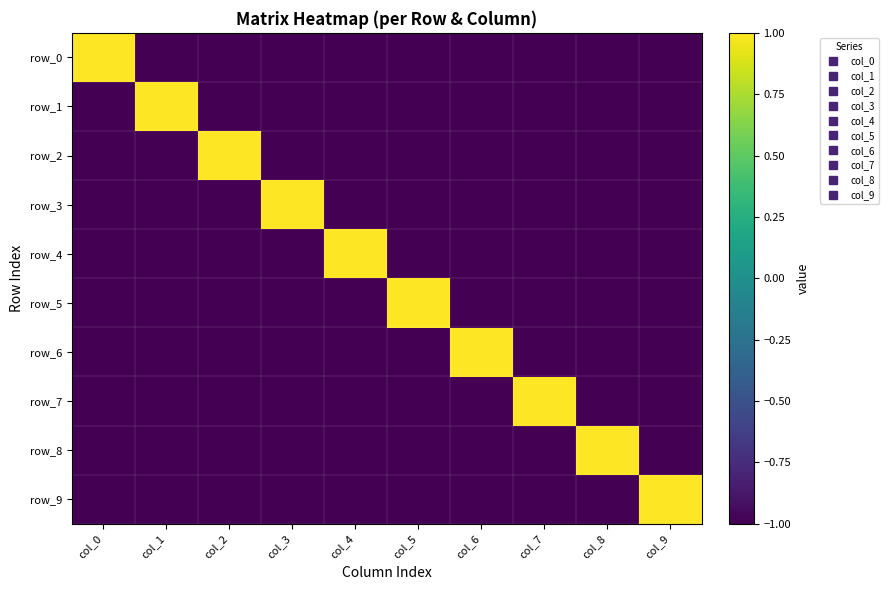

Reading left to right, transcribe all the data shown in this chart.

row_0: 1	-1	-1	-1	-1	-1	-1	-1	-1	-1
row_1: -1	1	-1	-1	-1	-1	-1	-1	-1	-1
row_2: -1	-1	1	-1	-1	-1	-1	-1	-1	-1
row_3: -1	-1	-1	1	-1	-1	-1	-1	-1	-1
row_4: -1	-1	-1	-1	1	-1	-1	-1	-1	-1
row_5: -1	-1	-1	-1	-1	1	-1	-1	-1	-1
row_6: -1	-1	-1	-1	-1	-1	1	-1	-1	-1
row_7: -1	-1	-1	-1	-1	-1	-1	1	-1	-1
row_8: -1	-1	-1	-1	-1	-1	-1	-1	1	-1
row_9: -1	-1	-1	-1	-1	-1	-1	-1	-1	1